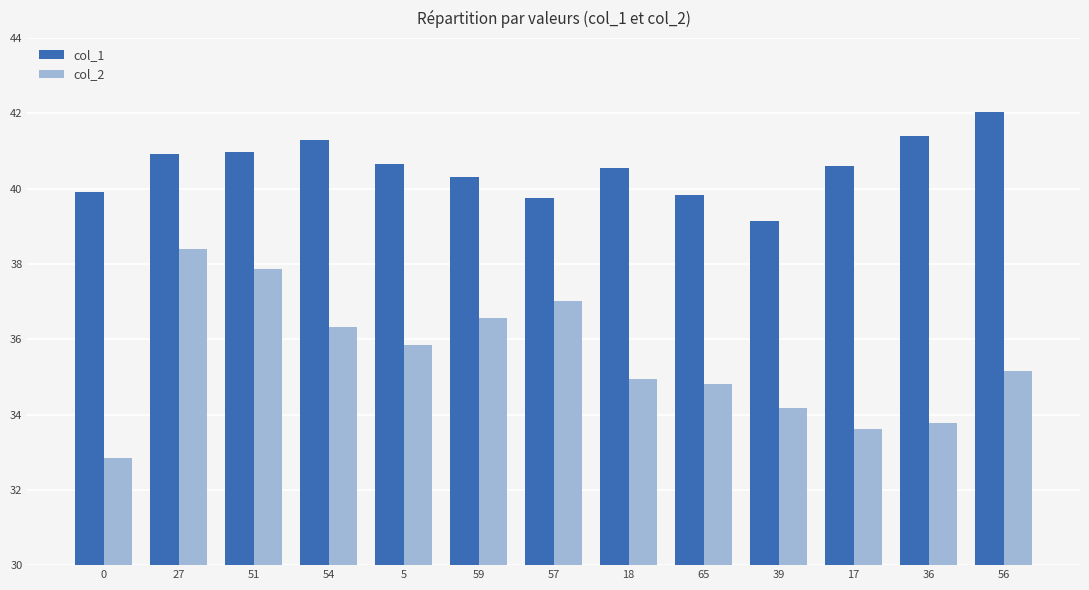

What is the total value across all series at 51?

78.9